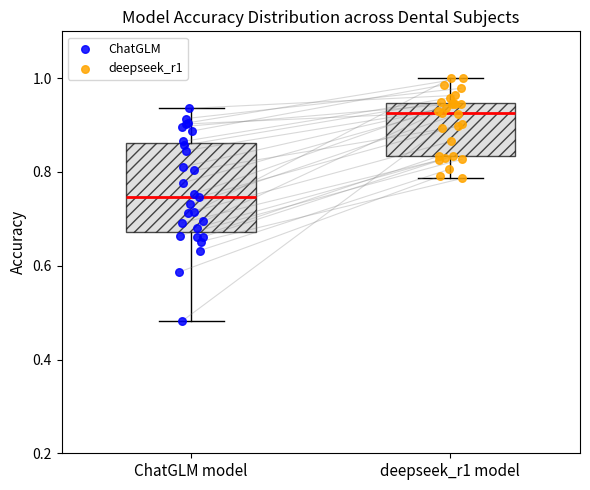

Which box's median line is the highest?

deepseek_r1 model